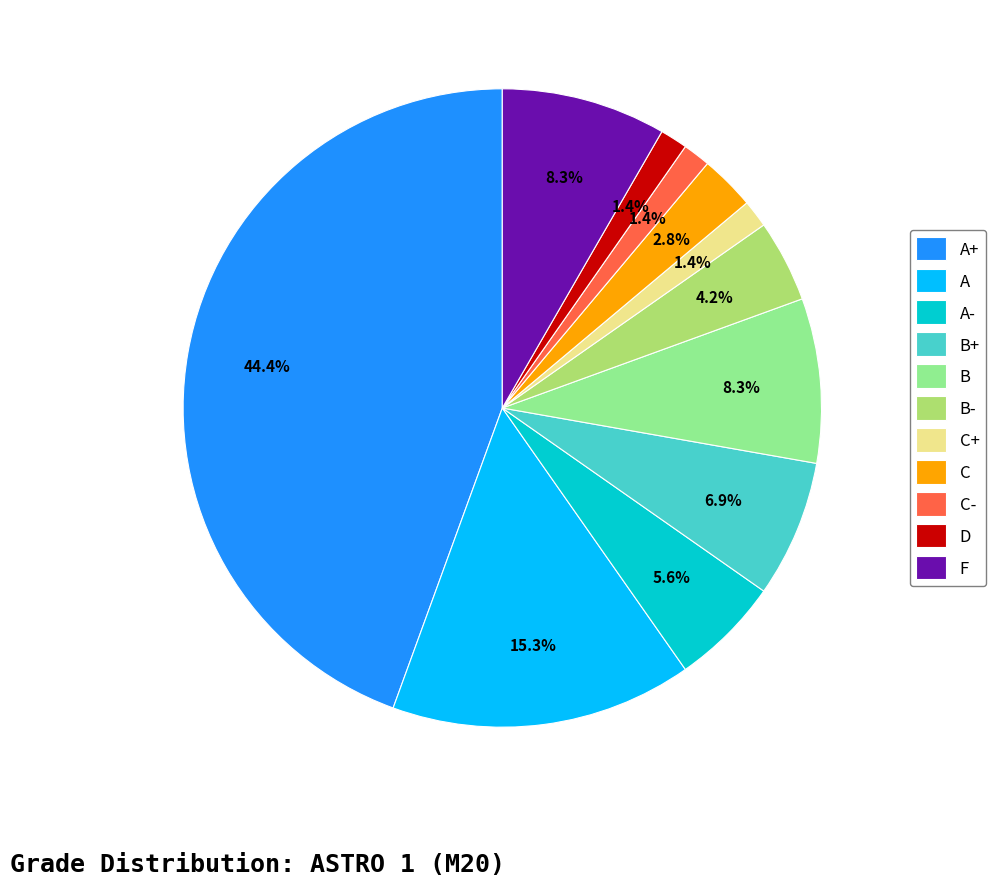

Does C- account for over 50% of the chart?

No